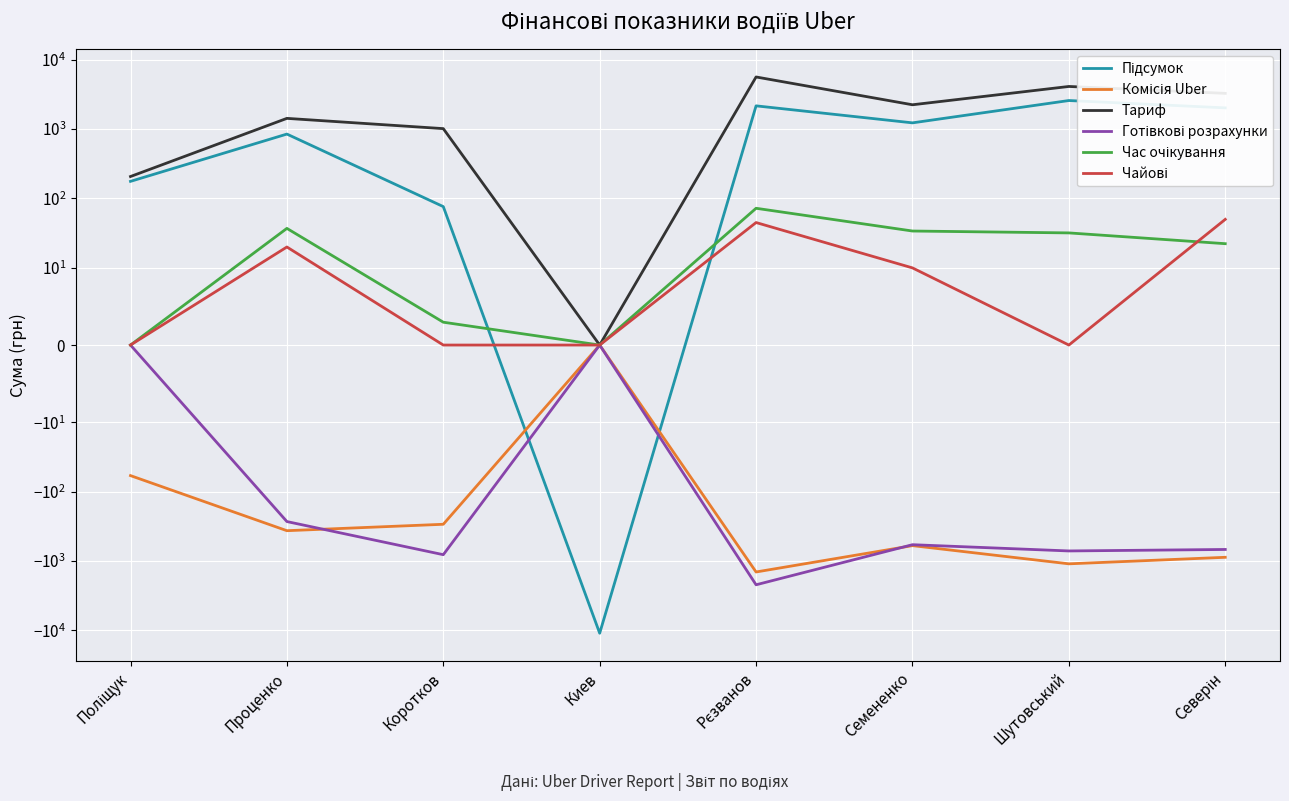

At which label does Чайові first exceed 10?

Проценко